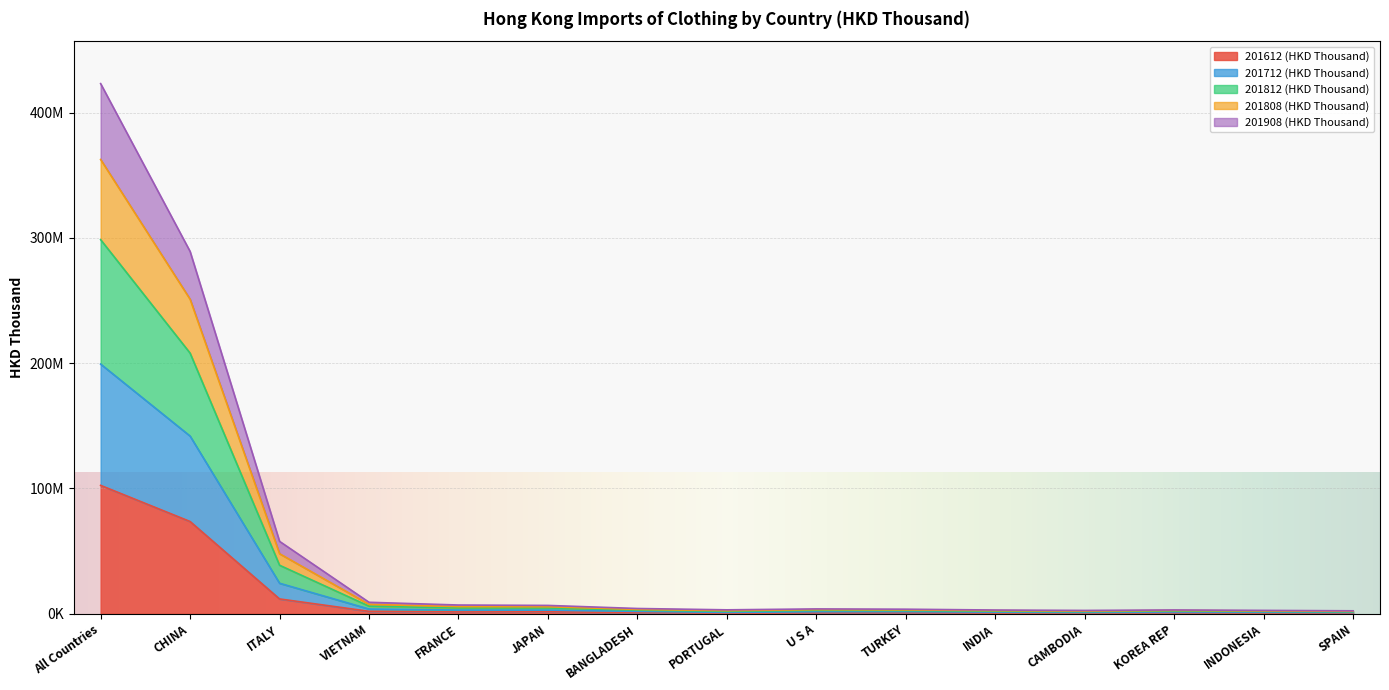

Read the 201808 (HKD Thousand) value at JAPAN.

5626392.5